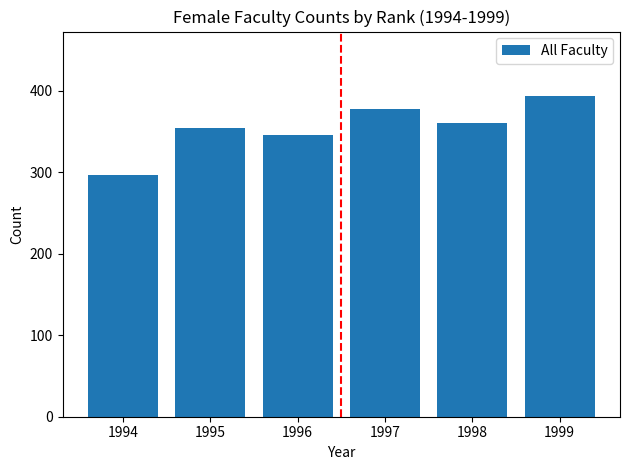

Reading left to right, what are all the values shown in this chart?

296.3	354.0	345.8	377.6	360.9	393.8